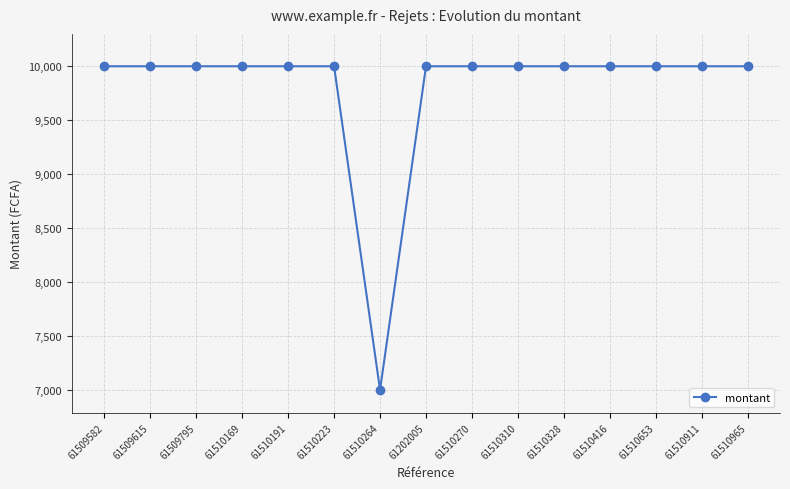

What position from the right is 61510270?

7